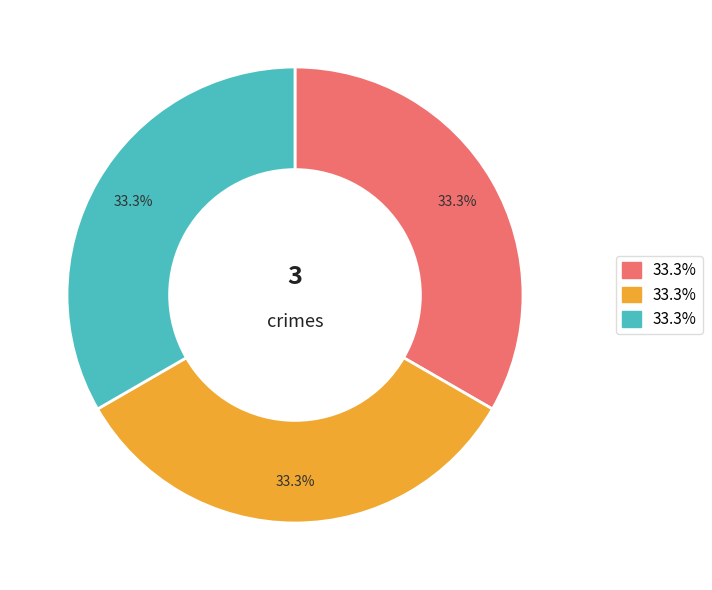

Is there a majority slice in this chart?

No